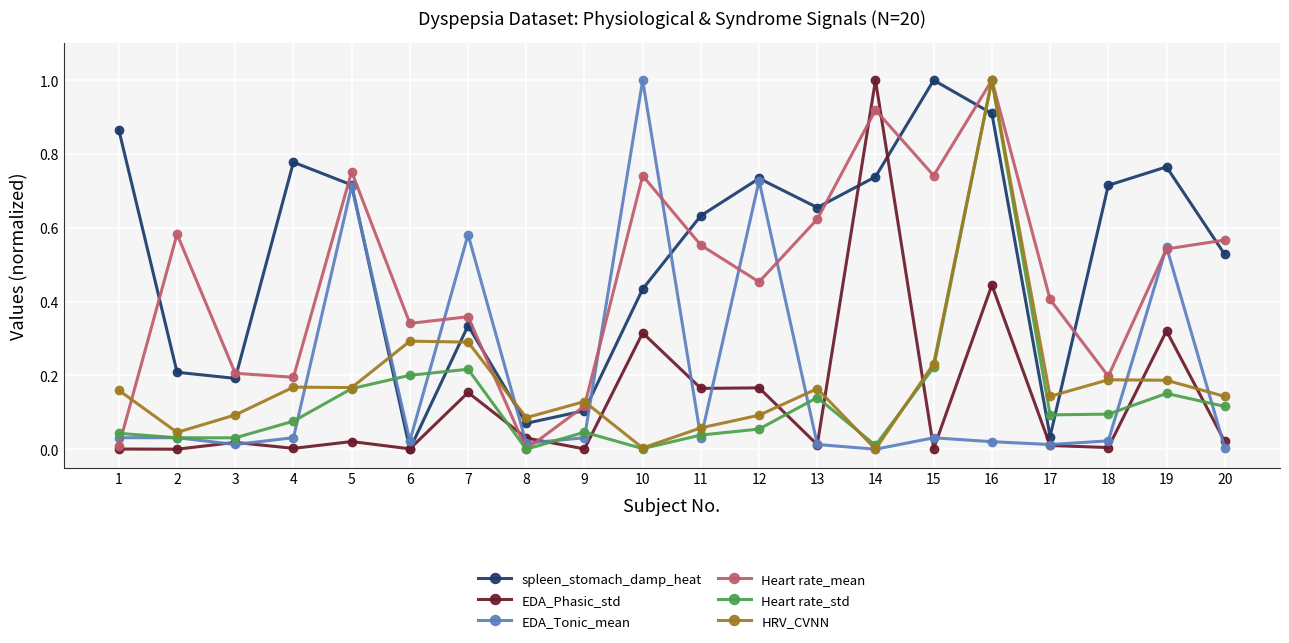

What is the maximum value for EDA_Phasic_std?

1.0